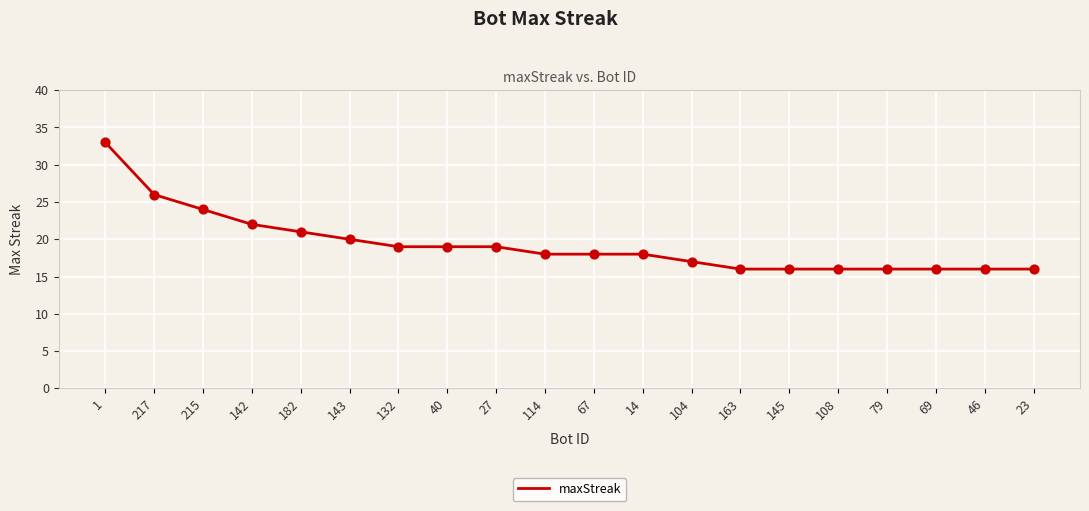

What is the ratio of the value at 14 to the value at 1?

0.5